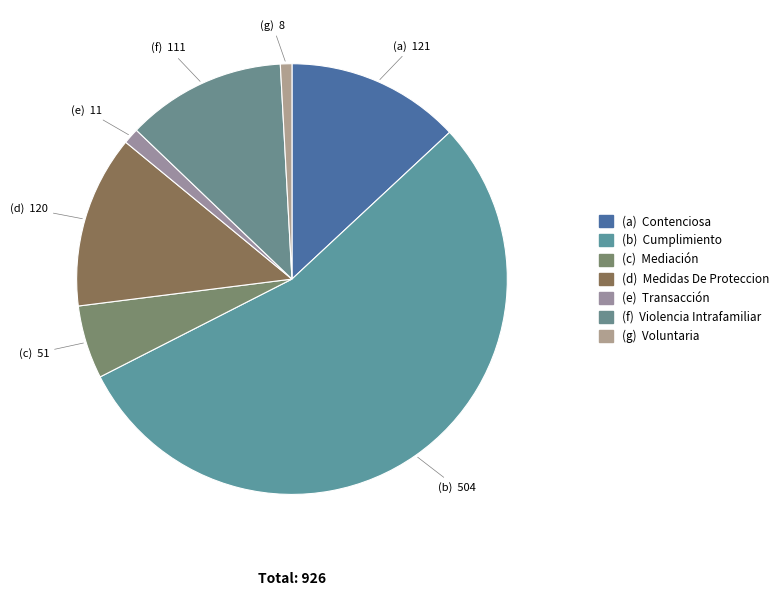

How many slices are in this pie chart?

7